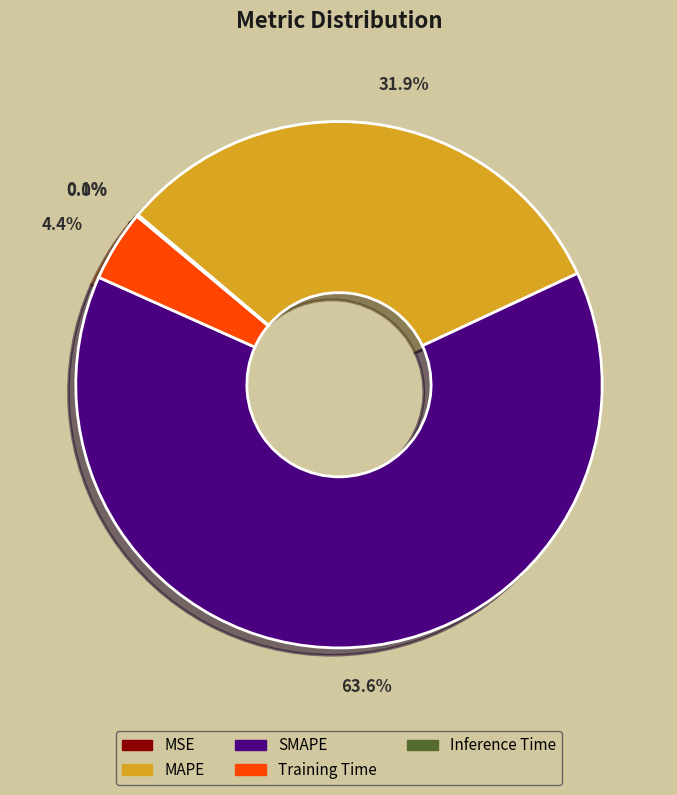

To the nearest percent, what is the combined percentage of Training Time and MAPE?

36%